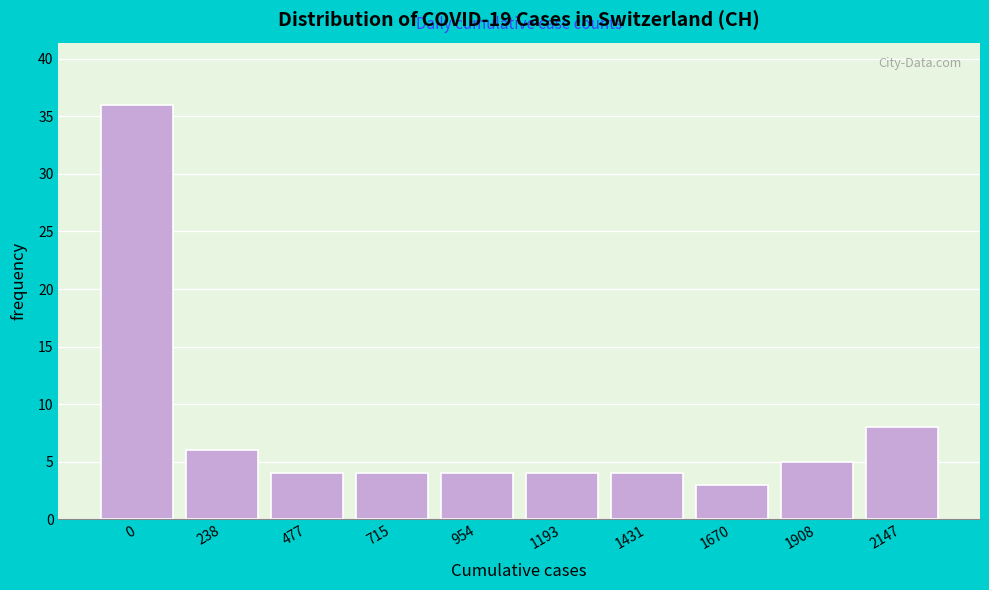

Reading left to right, extract all data points from this chart.

36	6	4	4	4	4	4	3	5	8